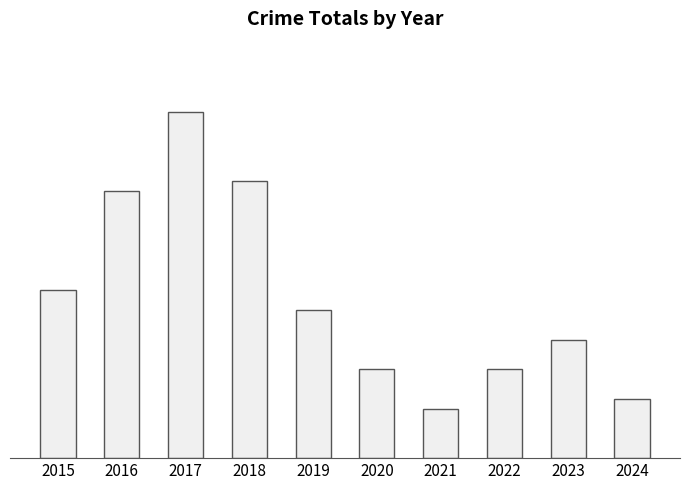

Does the chart contain any negative values?

No